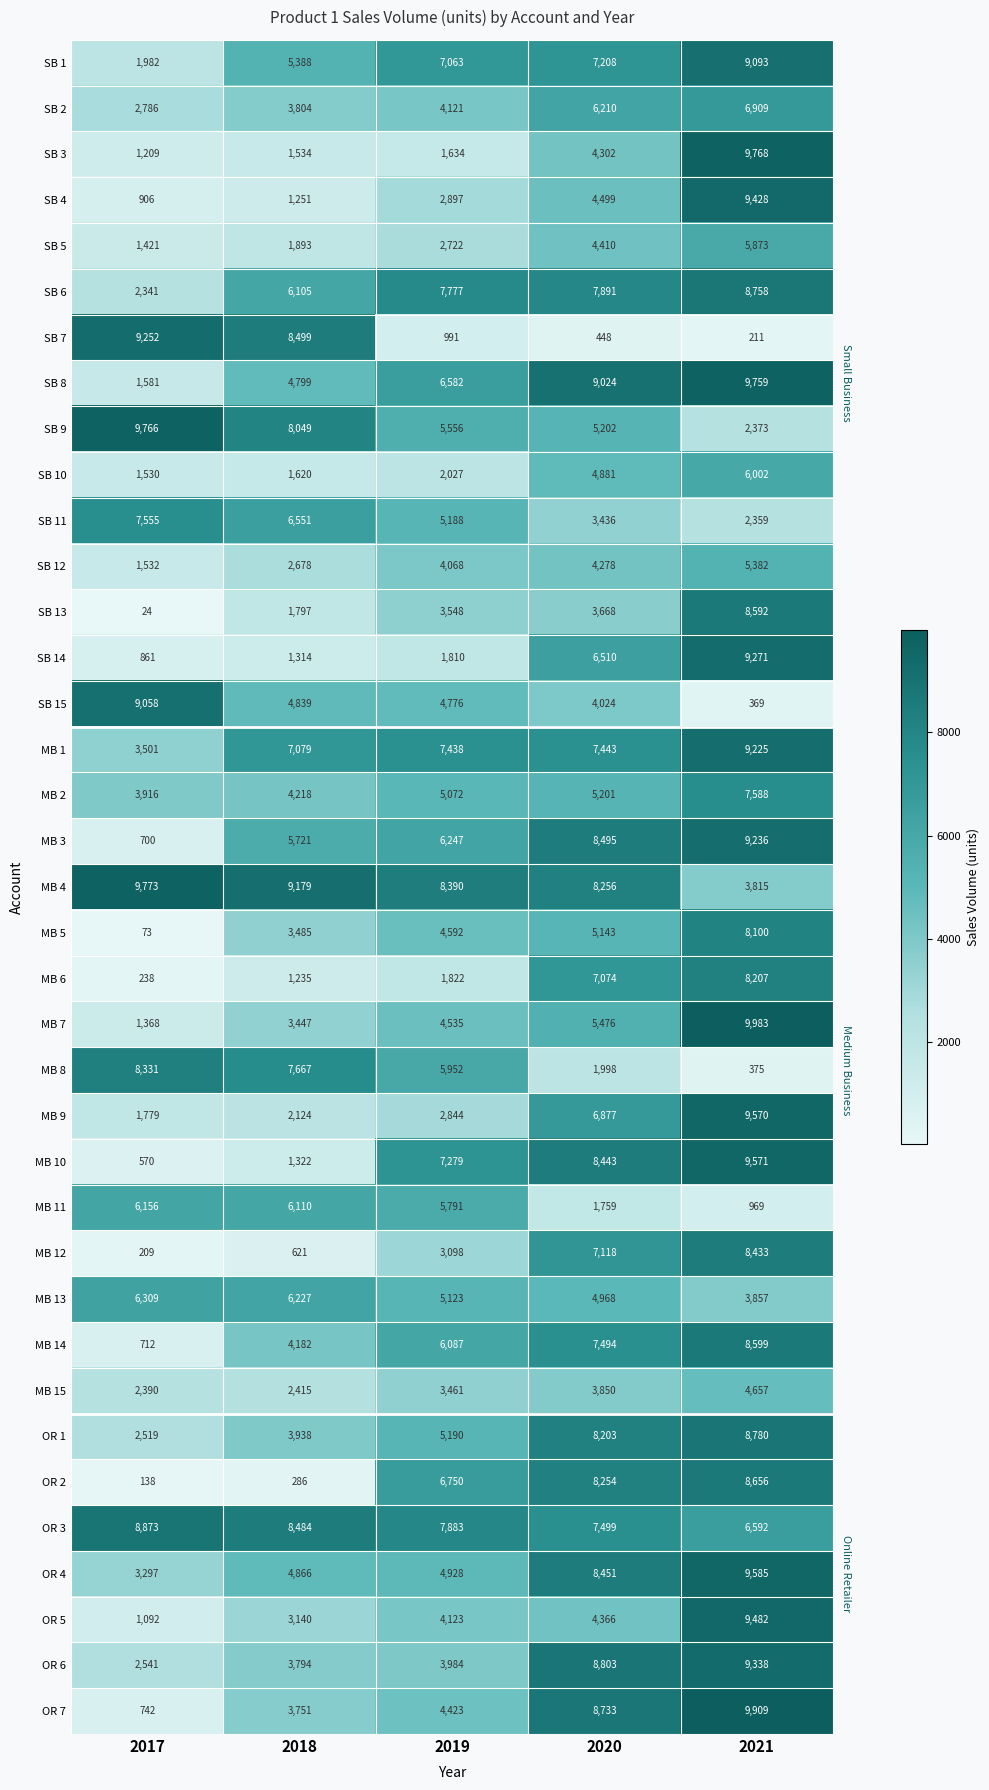

What is the sum of the MB 6 values at 2020 and 2019?

8896